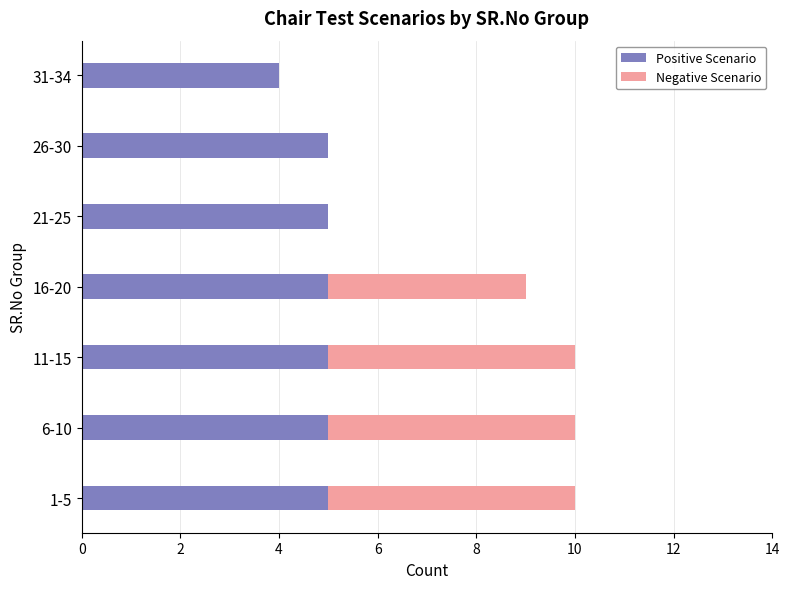

What is the total value across all series at 31-34?

4